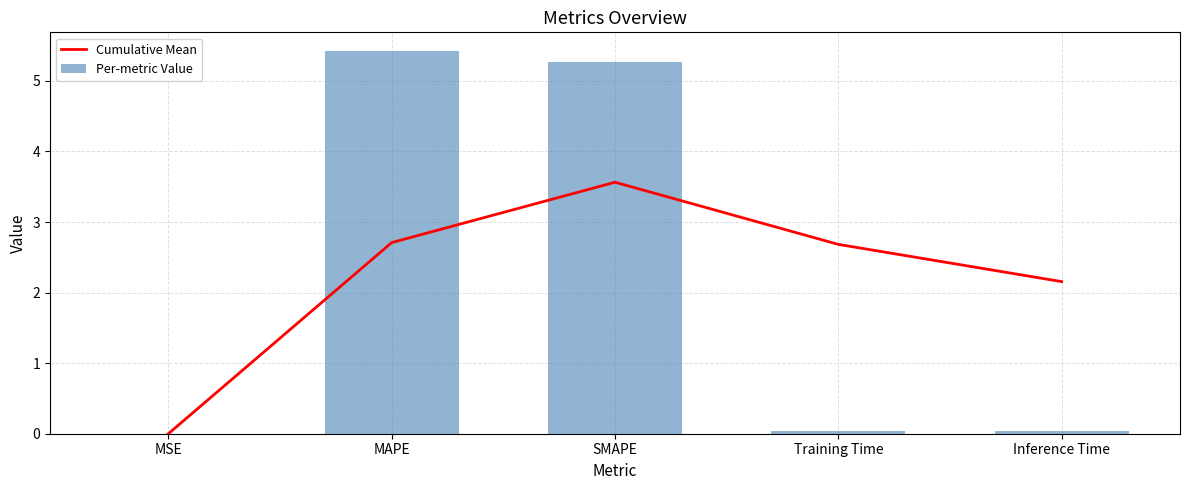

What is the sum of the Per-metric Value values at Training Time and SMAPE?

5.3